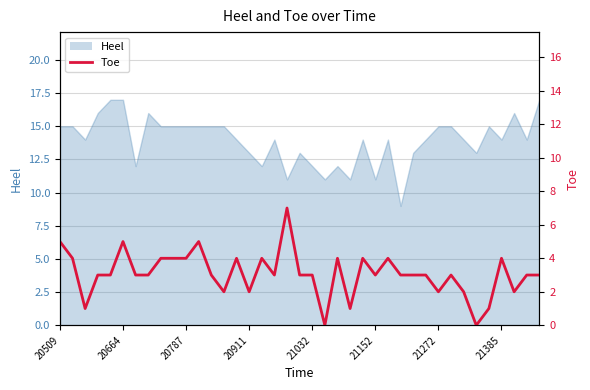

True or false: the data has more than 1 interior local peaks.

True